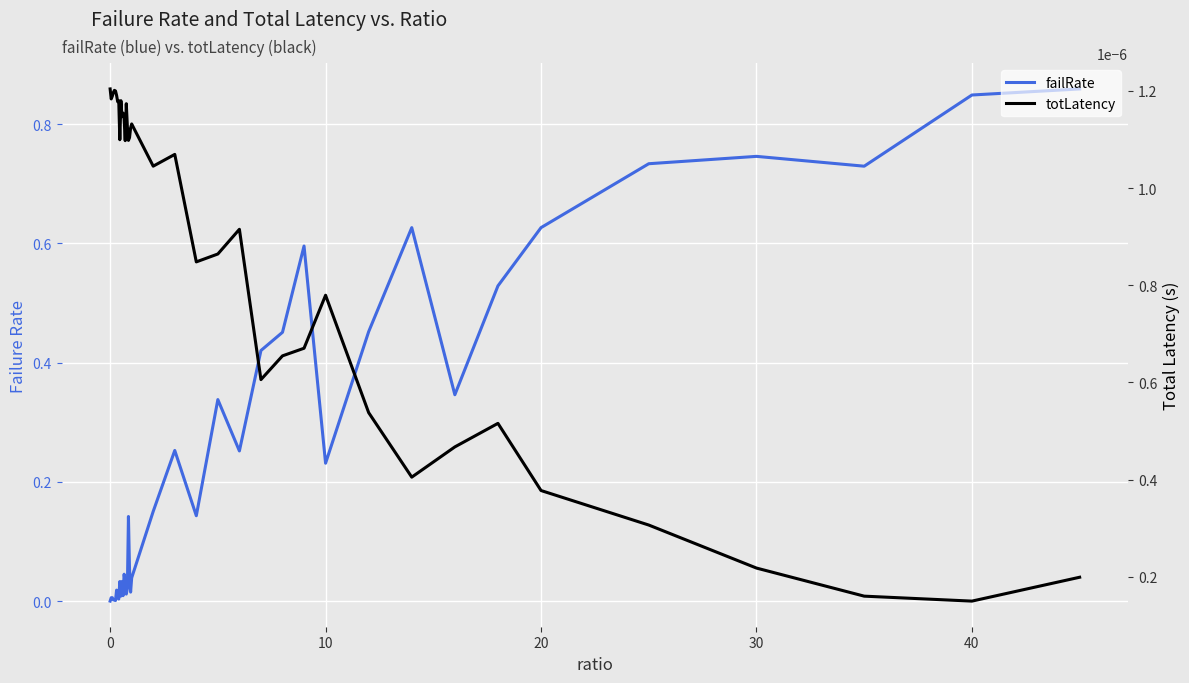

Reading left to right, what are all the values shown in this chart?

failRate: 0.0	0.0	0.0	0.0	0.0	0.0	0.0	0.0	0.0	0.0	0.0	0.0	0.0	0.0	0.0	0.0	0.0	0.1	0.1	0.0	0.0	0.2	0.3	0.1	0.3	0.3	0.4	0.5	0.6	0.2	0.5	0.6	0.3	0.5	0.6	0.7	0.7	0.7	0.8	0.9
totLatency: 0.0	0.0	0.0	0.0	0.0	0.0	0.0	0.0	0.0	0.0	0.0	0.0	0.0	0.0	0.0	0.0	0.0	0.0	0.0	0.0	0.0	0.0	0.0	0.0	0.0	0.0	0.0	0.0	0.0	0.0	0.0	0.0	0.0	0.0	0.0	0.0	0.0	0.0	0.0	0.0